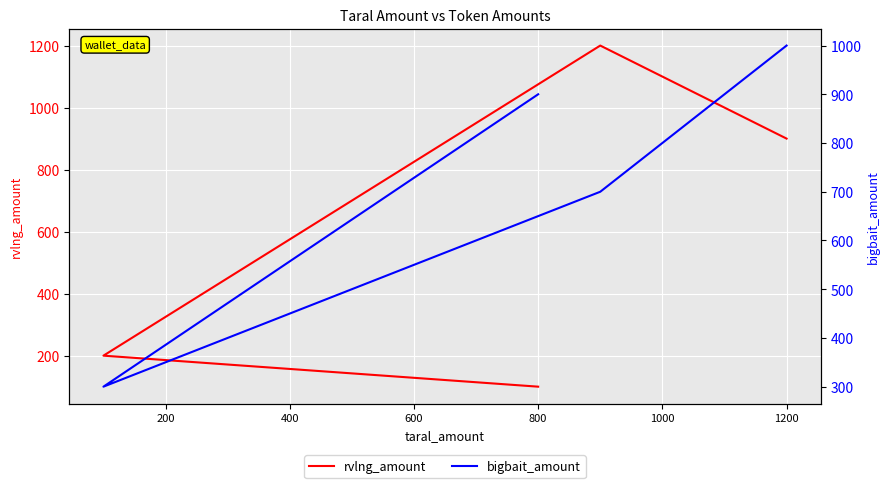

Which has a higher value, 1200 or 800?

1200